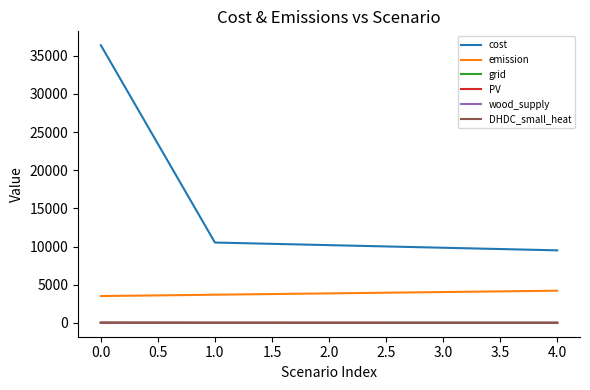

Which series has the widest spread of values?

cost